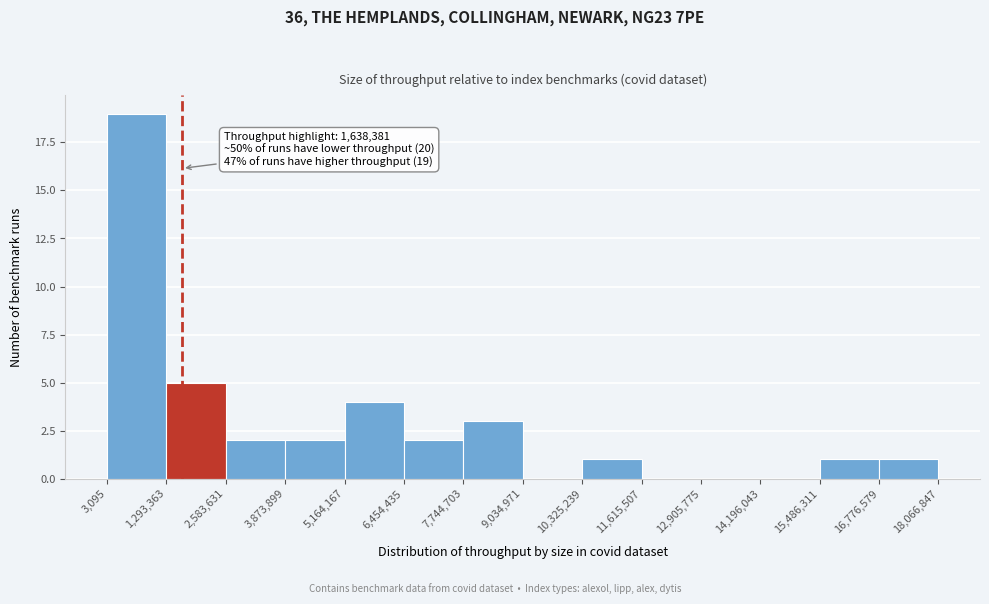

Which range on the x-axis has the tallest bar?

3,095 to 1,293,363